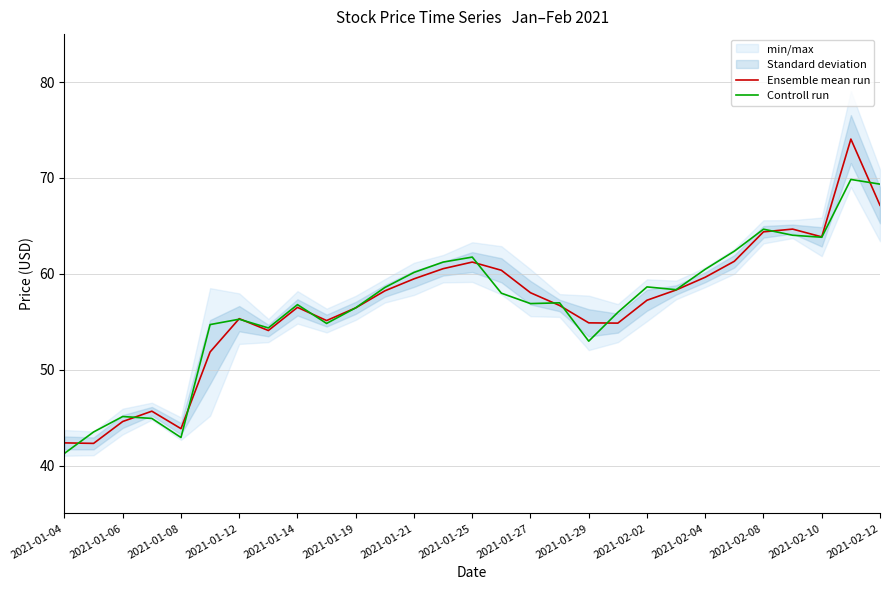

List the series in order of their peak value, highest first.

Ensemble mean run, Controll run